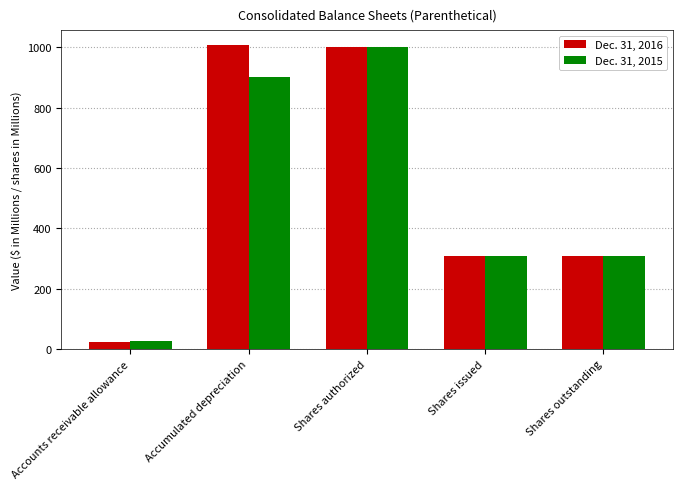

What is the difference between the maximum and second lowest values in the Dec. 31, 2016 series?

698.9